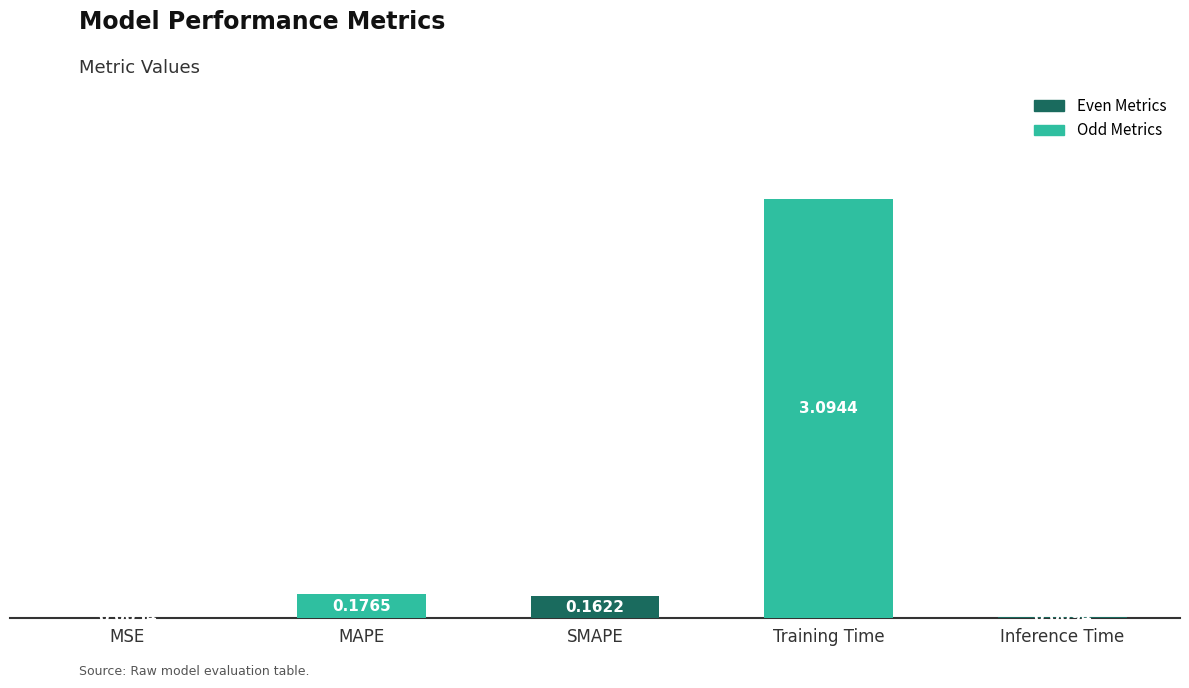

Does the chart contain stacked bars?

No